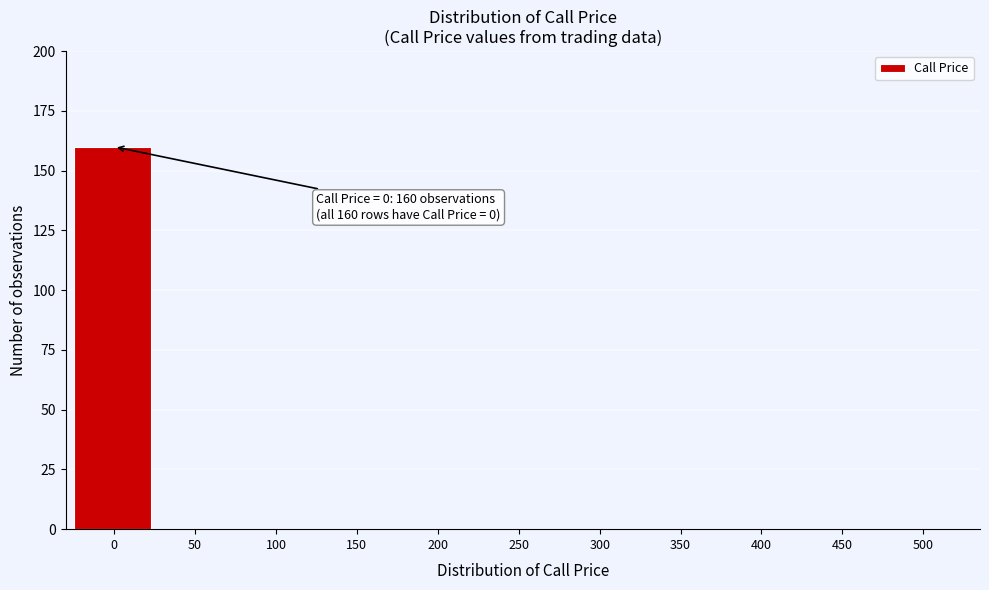

Reading right to left, list all the values displayed in this chart.

500=0	450=0	400=0	350=0	300=0	250=0	200=0	150=0	100=0	50=0	0=160